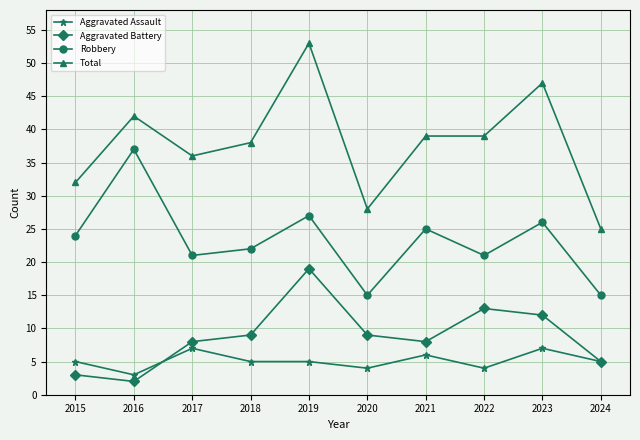

List the series in order of their peak value, lowest first.

Aggravated Assault, Aggravated Battery, Robbery, Total